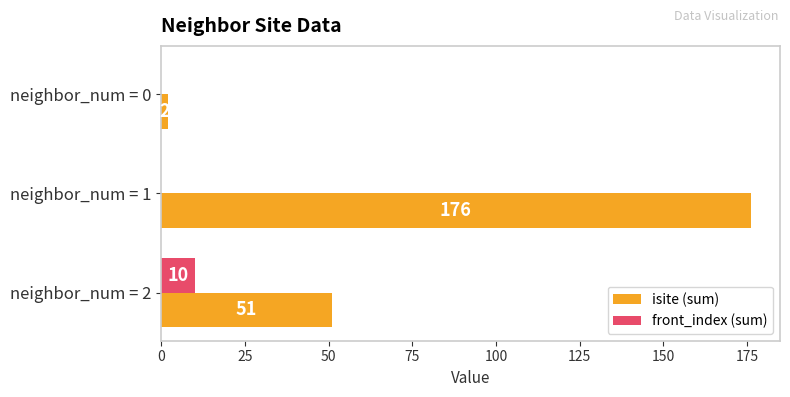

Read the isite (sum) value at neighbor_num = 1, to the nearest 10.

180